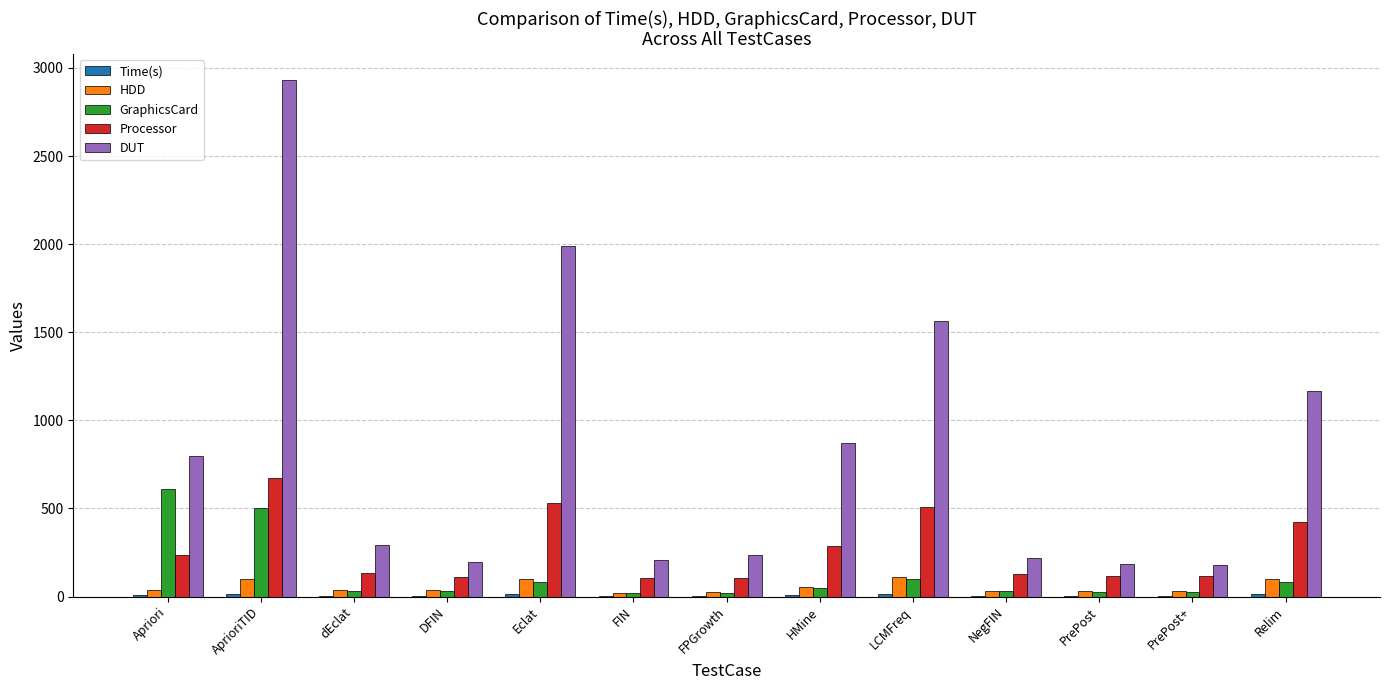

What is the difference between the Processor values at Eclat and PrePost+?

415.7